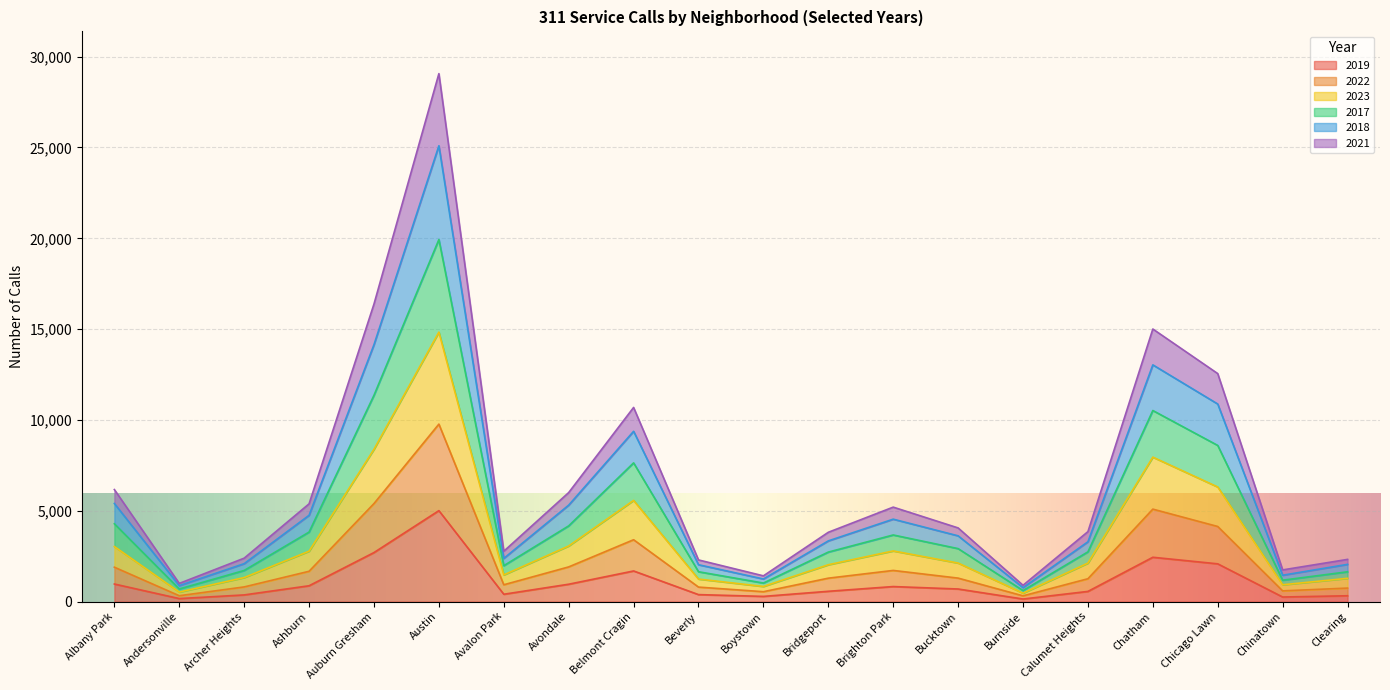

Which category has the highest value in the 2019 series?

Austin